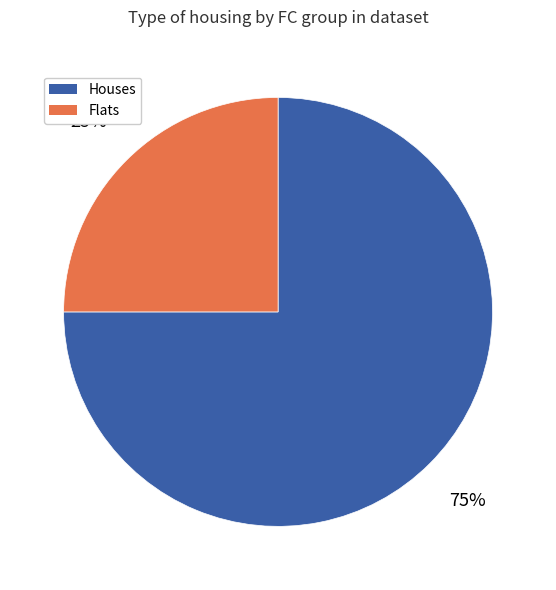

Is there a majority slice in this chart?

Yes